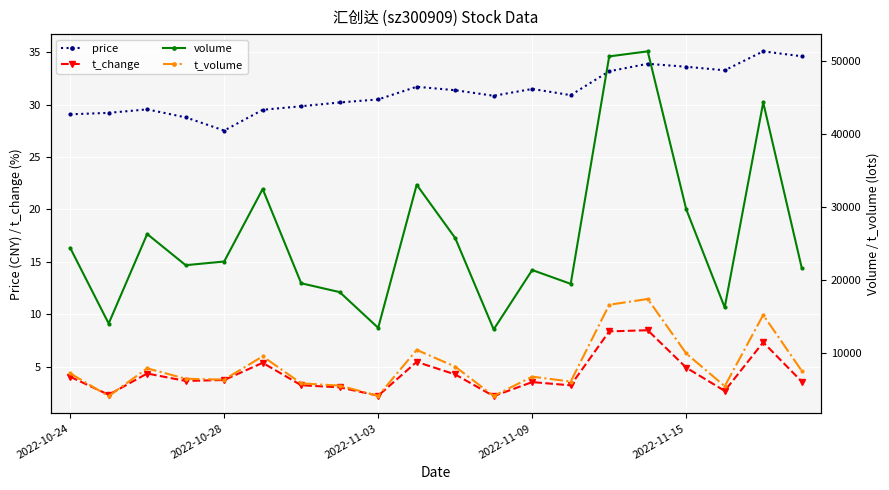

True or false: t_change has a value of 4.0 at 7.

False